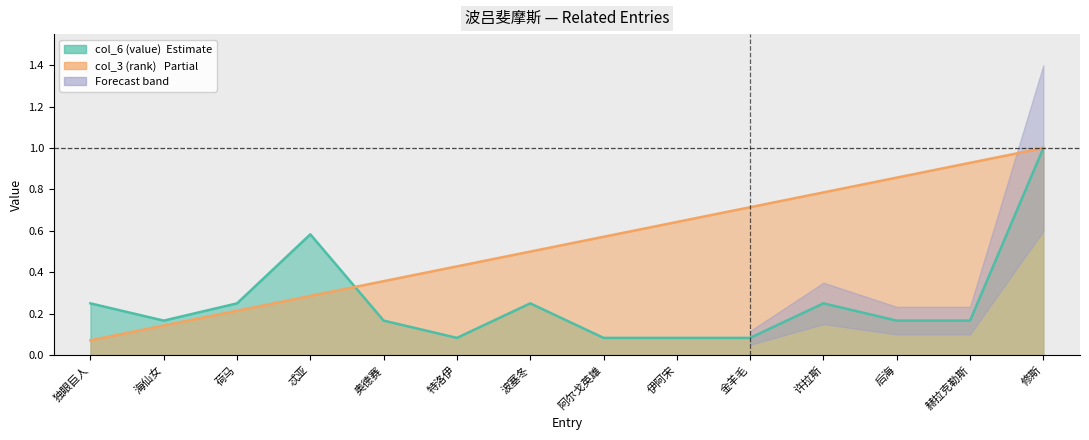

What is the difference between the maximum and minimum values in the col_6 (value) series?

0.9